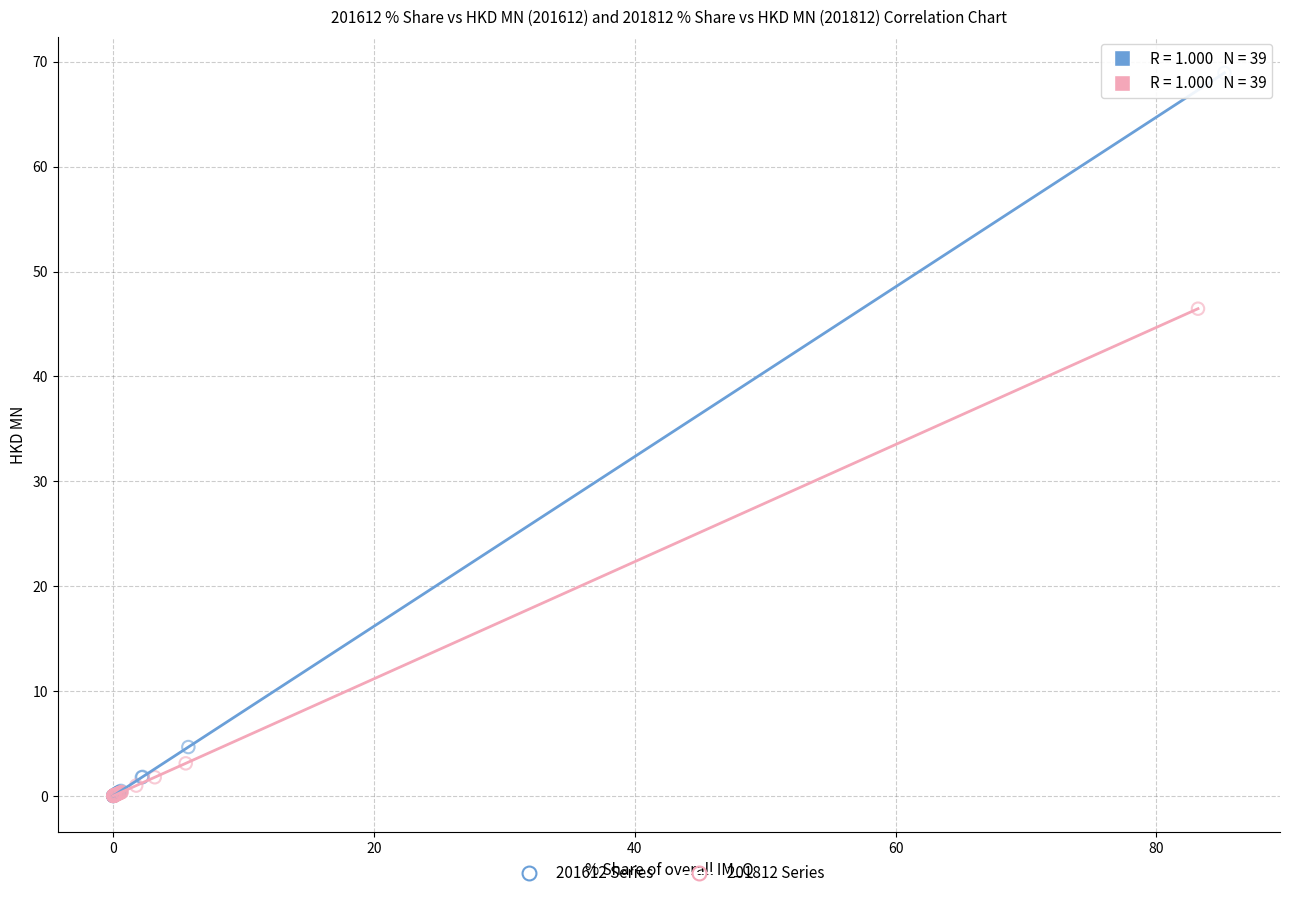

Which series contains the highest Y value?

201612 Series